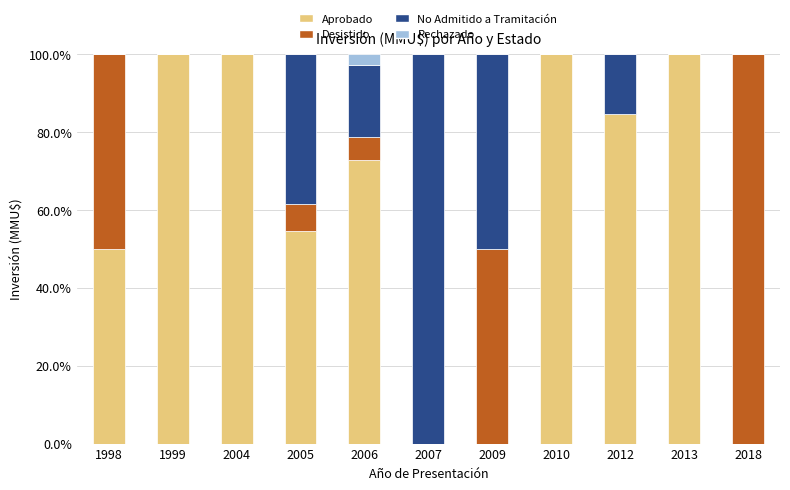

What is the total value across all series at 1999?

100.0